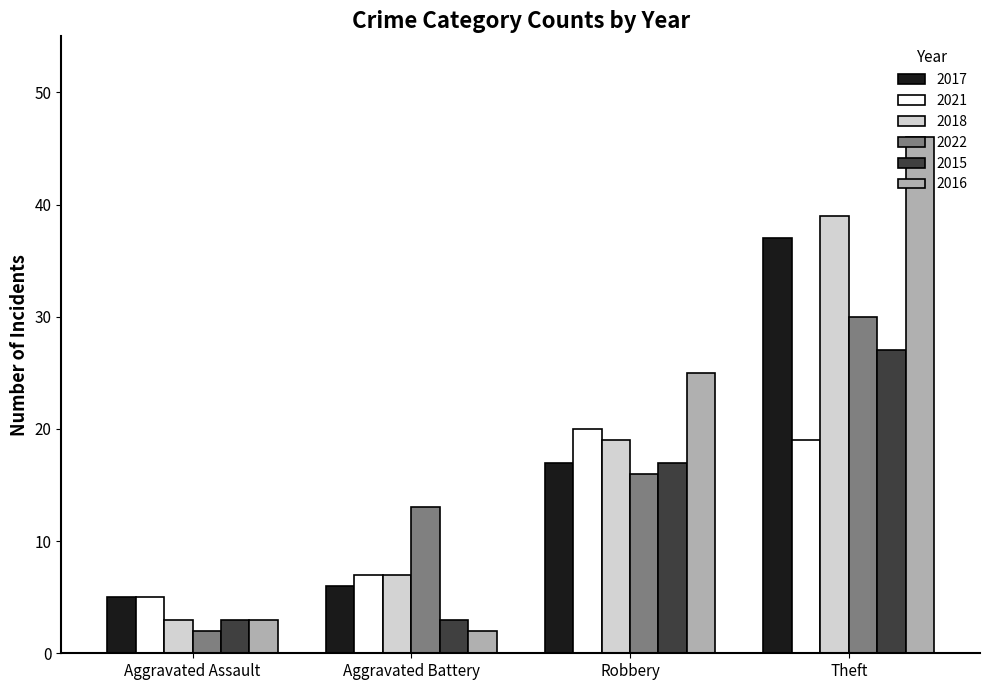

Reading left to right, list all the values displayed in this chart.

2017: 5	6	17	37
2021: 5	7	20	19
2018: 3	7	19	39
2022: 2	13	16	30
2015: 3	3	17	27
2016: 3	2	25	46